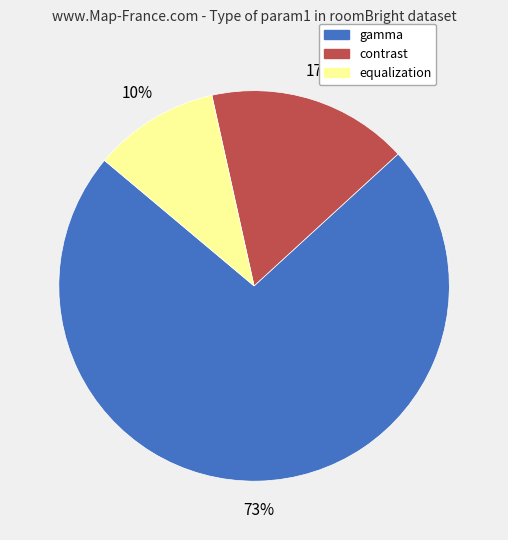

To the nearest percent, what is the combined percentage of contrast and equalization?

27%